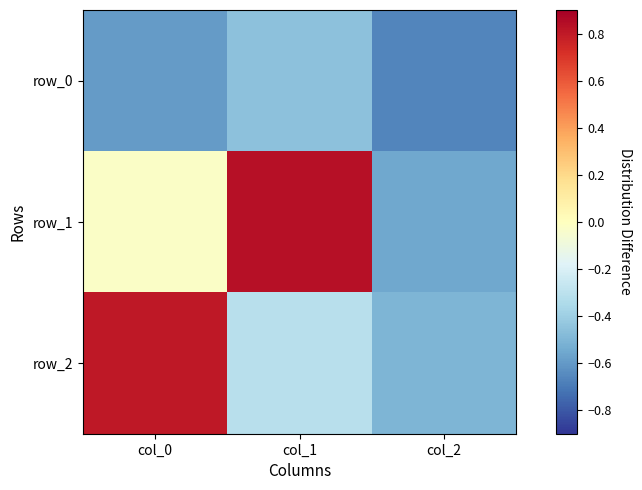

At which category does the chart reach its peak across all series?

col_1